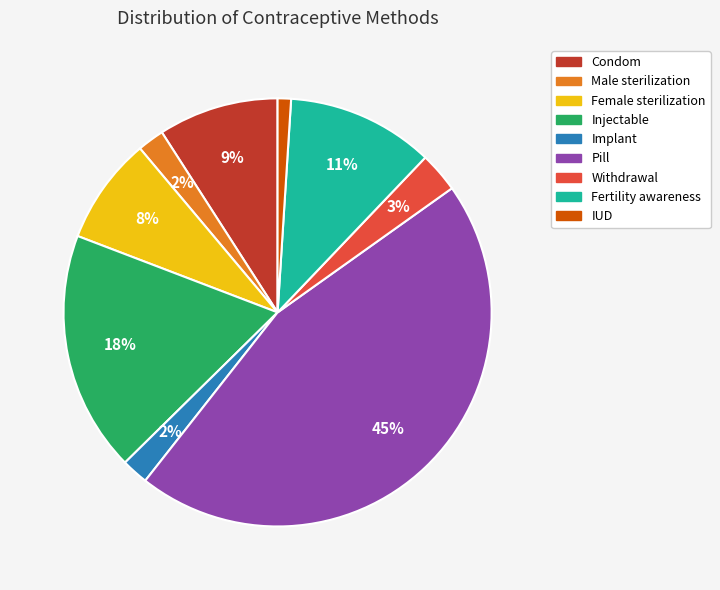

Which category has the biggest portion of the pie?

Pill